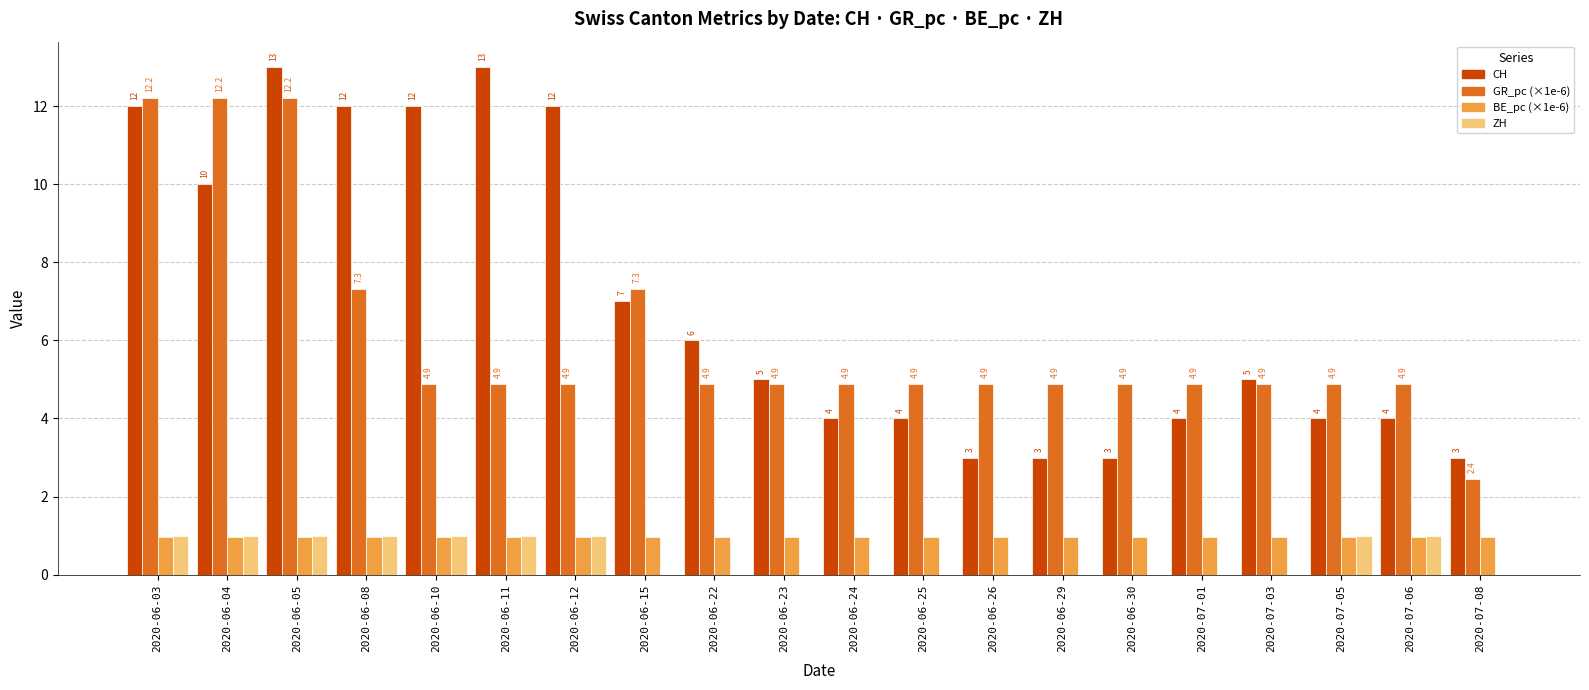

What is the approximate value of CH at 2020-06-15?

7.0